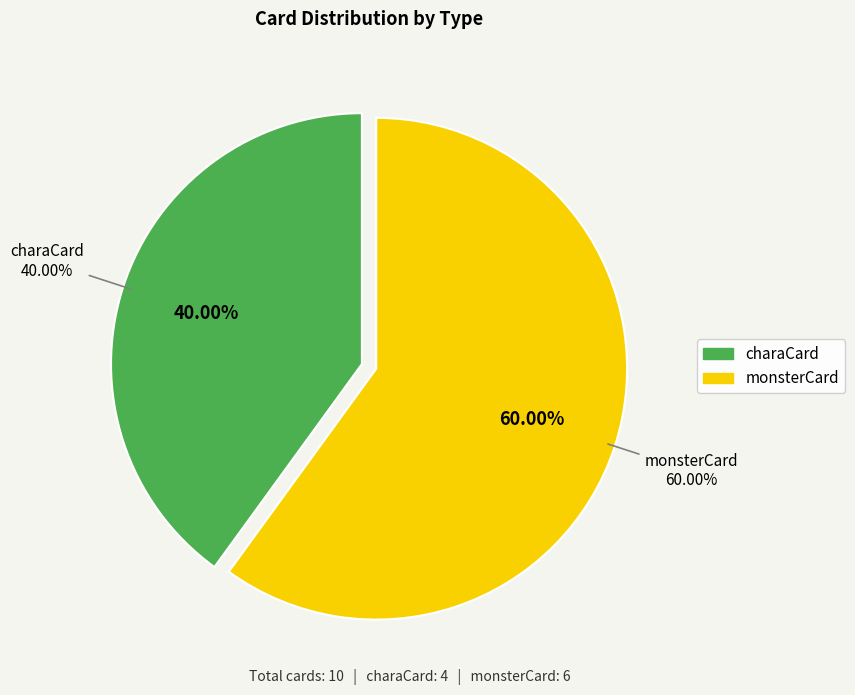

To the nearest percent, what percentage of the pie is charaCard?

40%